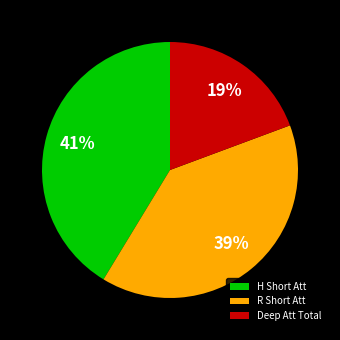

To the nearest percent, what portion does H Short Att represent?

41%